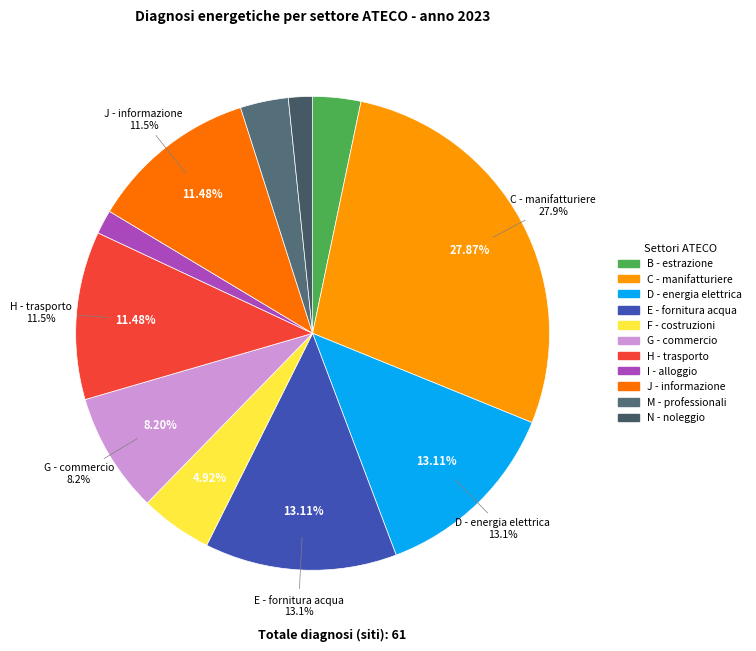

Does any single category account for the majority?

No